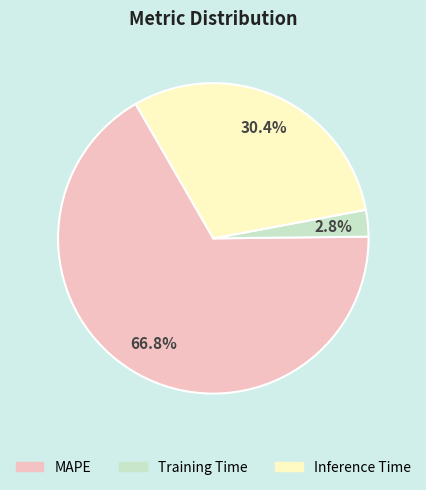

Between Inference Time and MAPE, which is larger?

MAPE